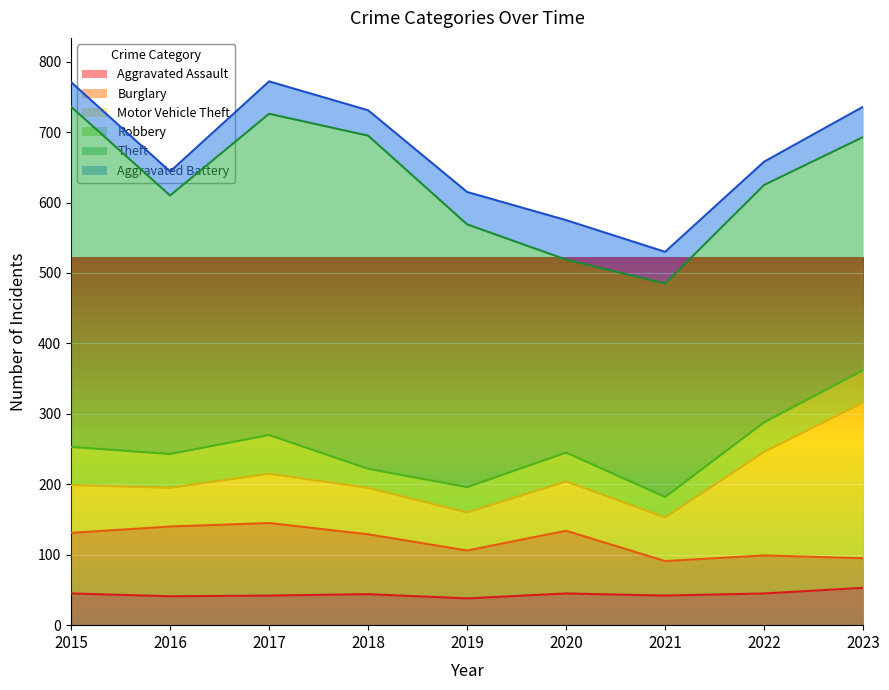

Where is the first local maximum for Motor Vehicle Theft?

2017